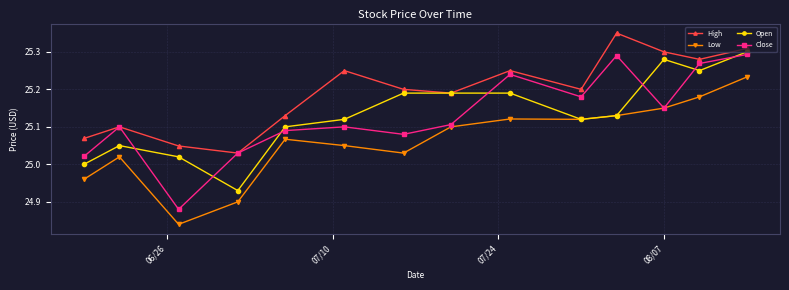

How many series are shown in this chart?

4